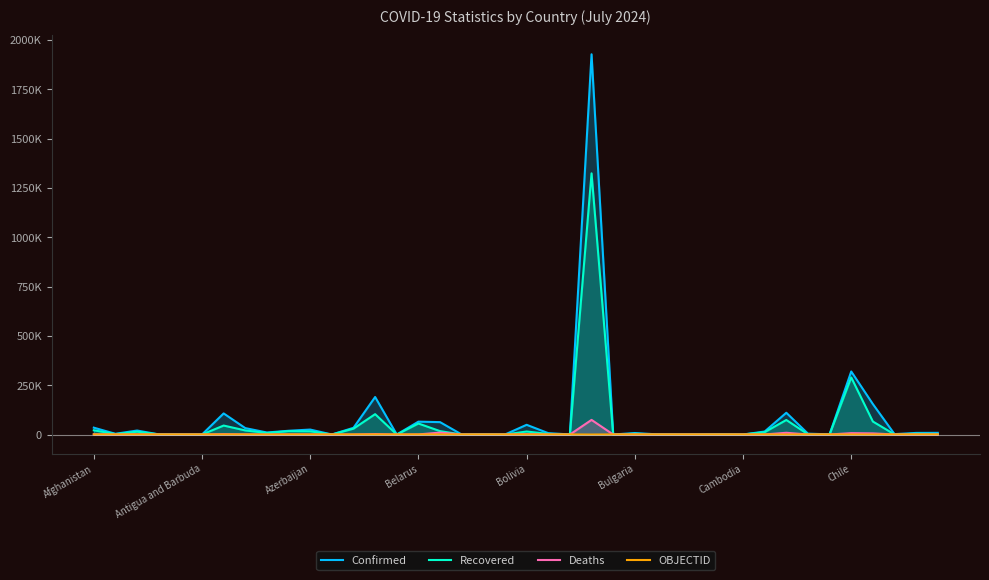

What are all the series names shown in the legend?

Confirmed, Recovered, Deaths, OBJECTID